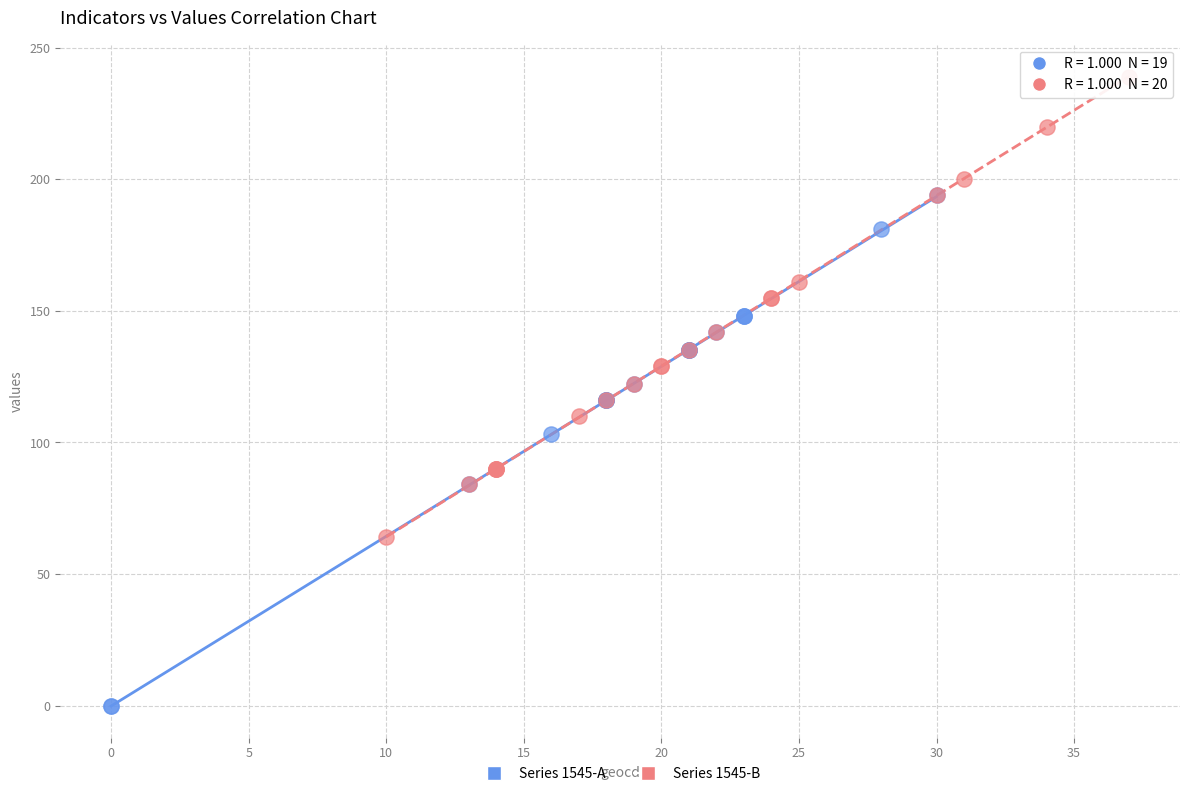

Which series contains the highest Y value?

Series 1545-B